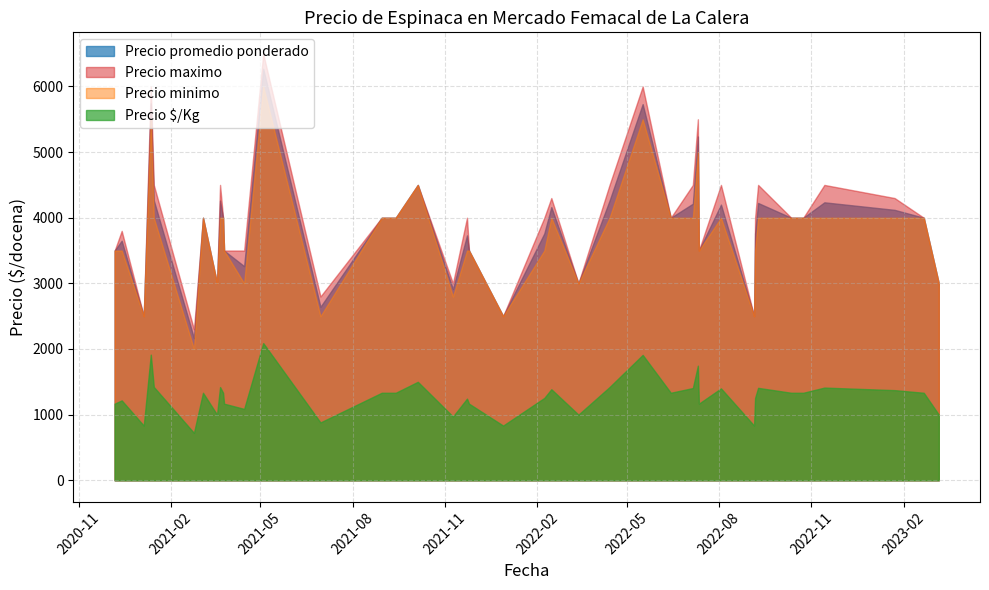

List the labels in order of Precio minimo value, smallest first.

2021-02-24, 2021-01-05, 2021-06-30, 2021-12-29, 2022-09-05, 2021-11-09, 2021-03-19, 2021-04-15, 2022-03-14, 2023-03-08, 2020-12-07, 2020-12-14, 2021-03-26, 2021-11-23, 2021-11-25, 2022-02-08, 2022-07-12, 2022-09-06, 2021-01-15, 2021-03-05, 2021-03-22, 2021-03-25, 2021-09-13, 2022-02-15, 2022-04-14, 2022-06-14, 2022-07-06, 2022-08-03, 2022-09-09, 2022-10-12, 2022-10-24, 2022-11-14, 2023-01-23, 2023-02-21, 2021-08-30, 2021-10-05, 2022-07-11, 2021-01-12, 2022-05-17, 2021-05-04